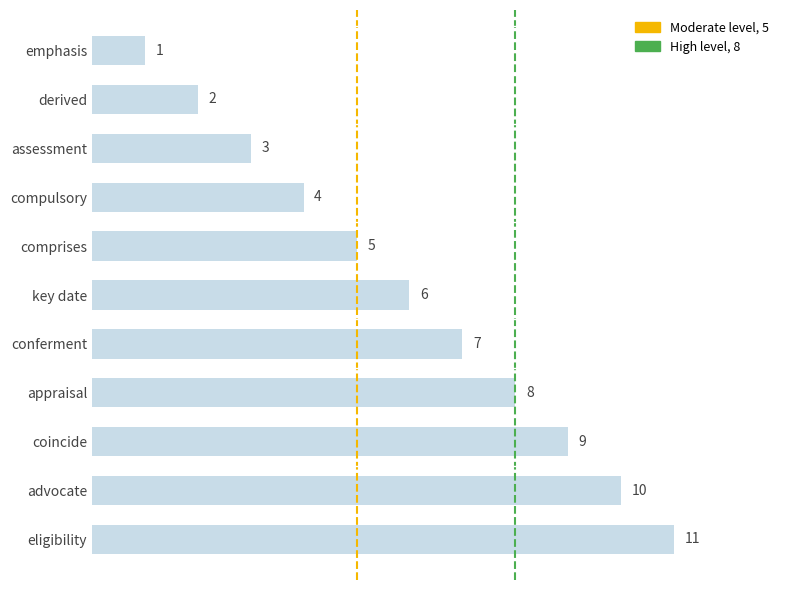

Read the value at comprises.

5